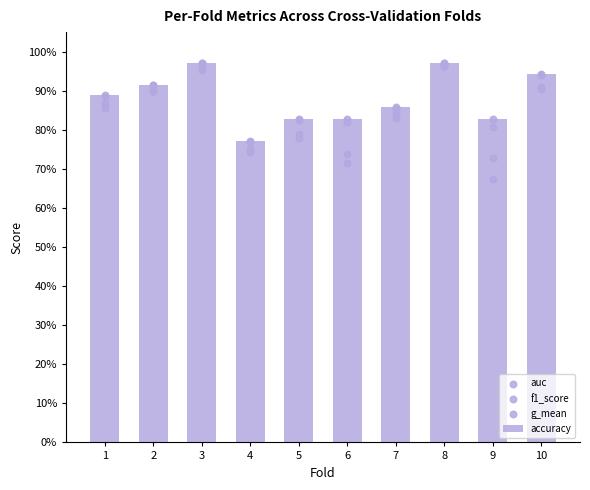

Which series contains the highest Y value?

accuracy